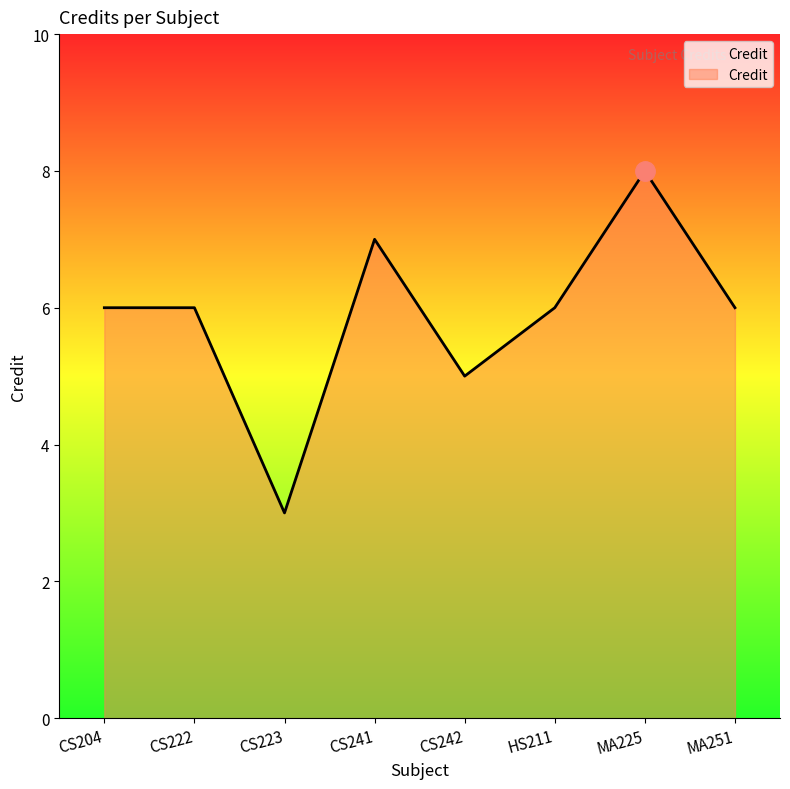

What is the greatest value displayed?

8